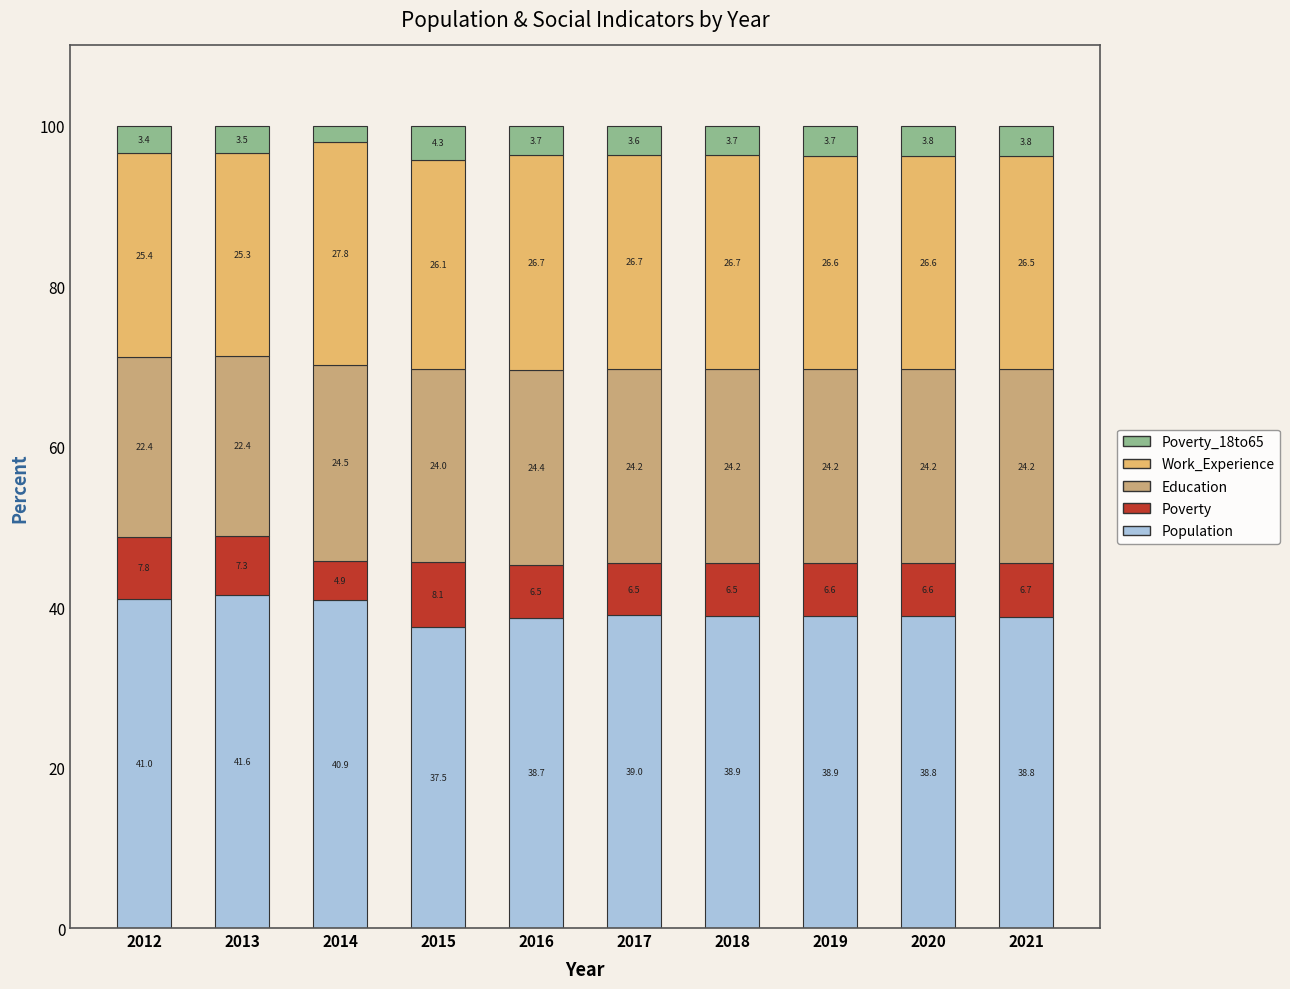

What is the highest value of the Poverty_18to65 series?

4.3